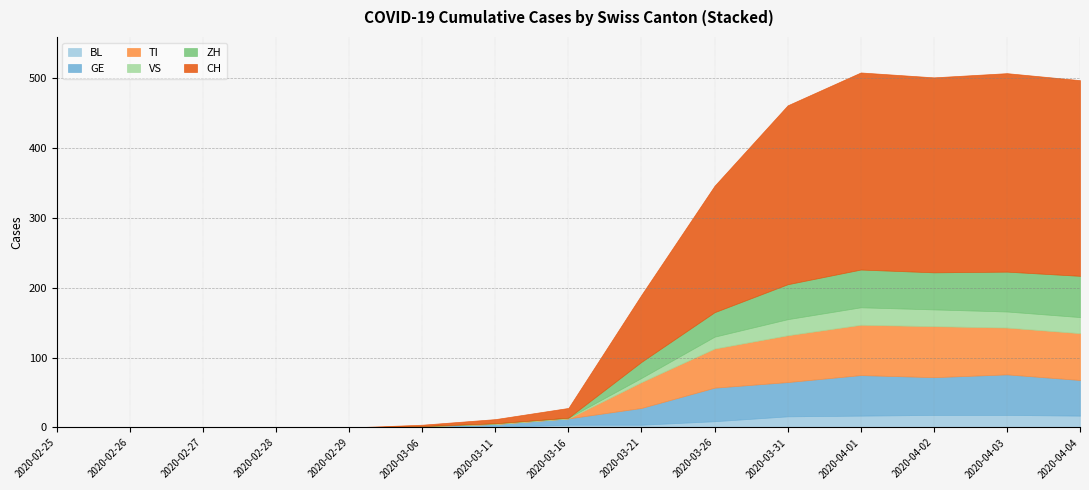

The BL series shows 7 at 2020-04-25. True or false?

False